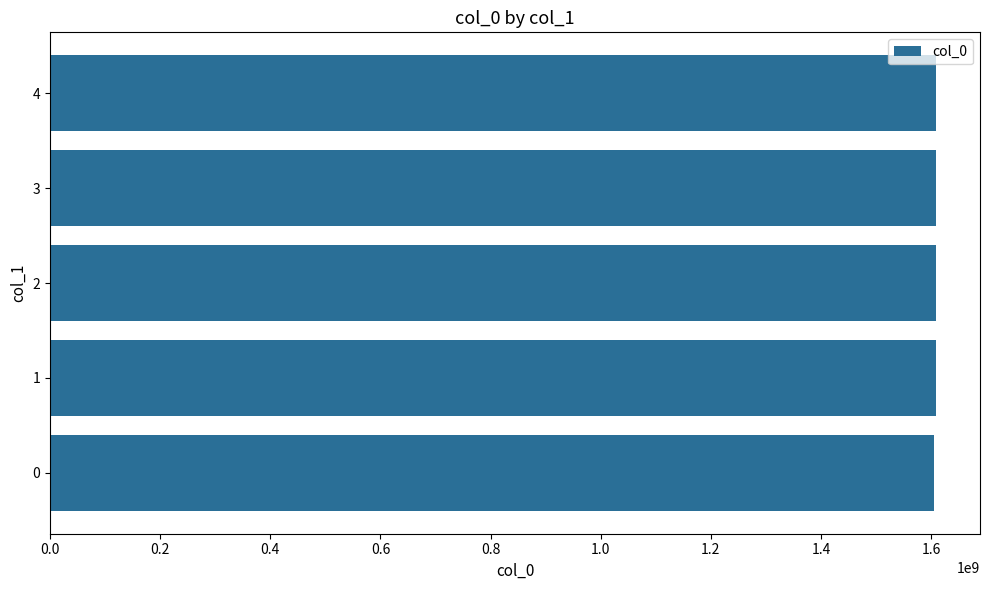

What is the sum of the values at 3 and 2?

3216114939